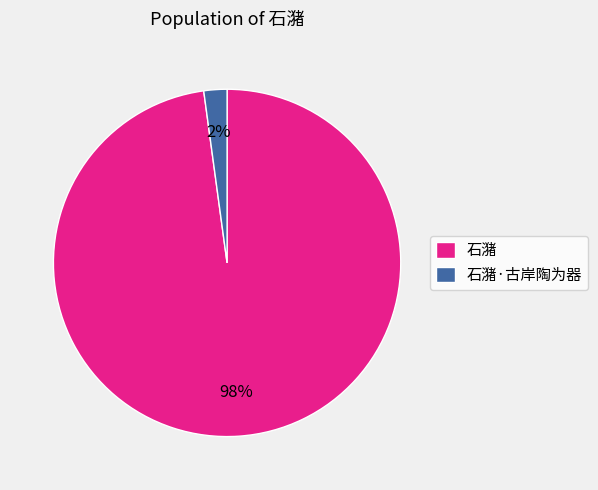

True or false: 石潴·古岸陶为器 accounts for 2% of the total.

True